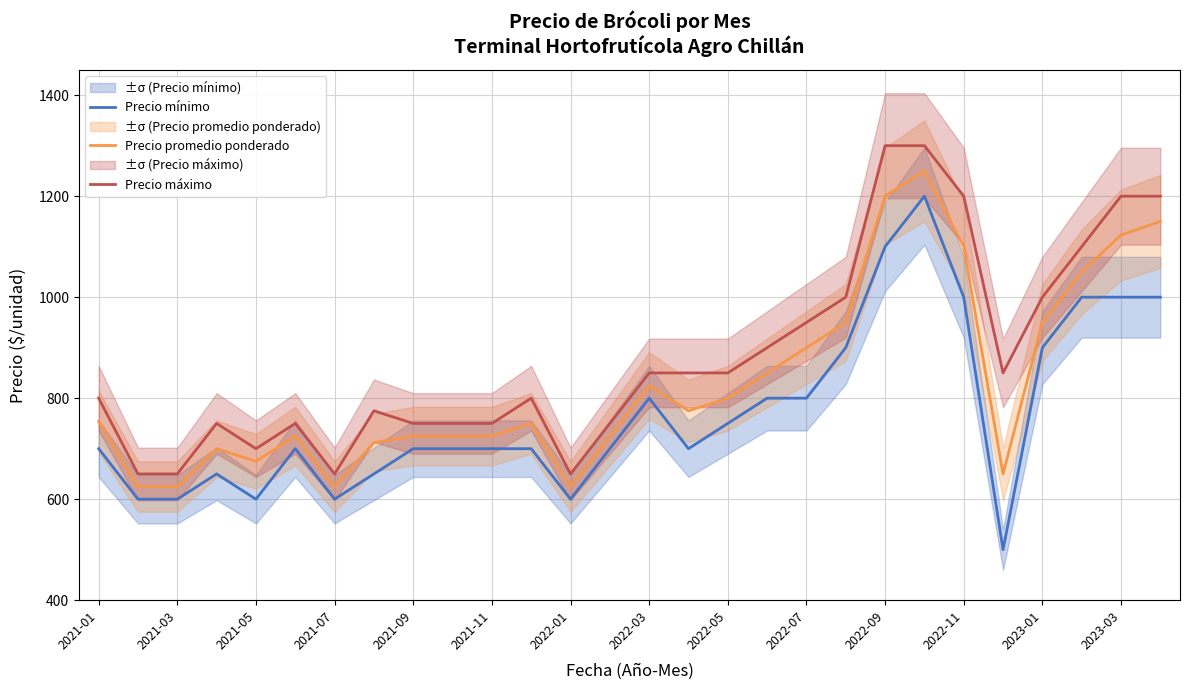

Count the number of data series in this chart.

3